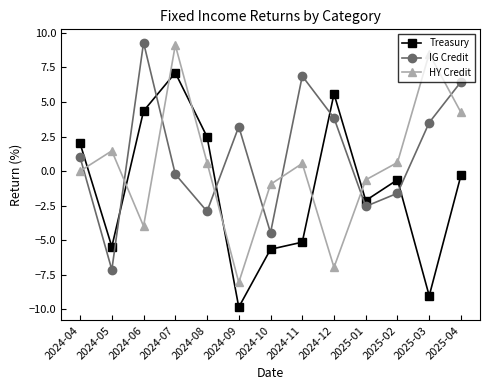

Rank the series by their average value, from highest to lowest.

IG Credit, HY Credit, Treasury